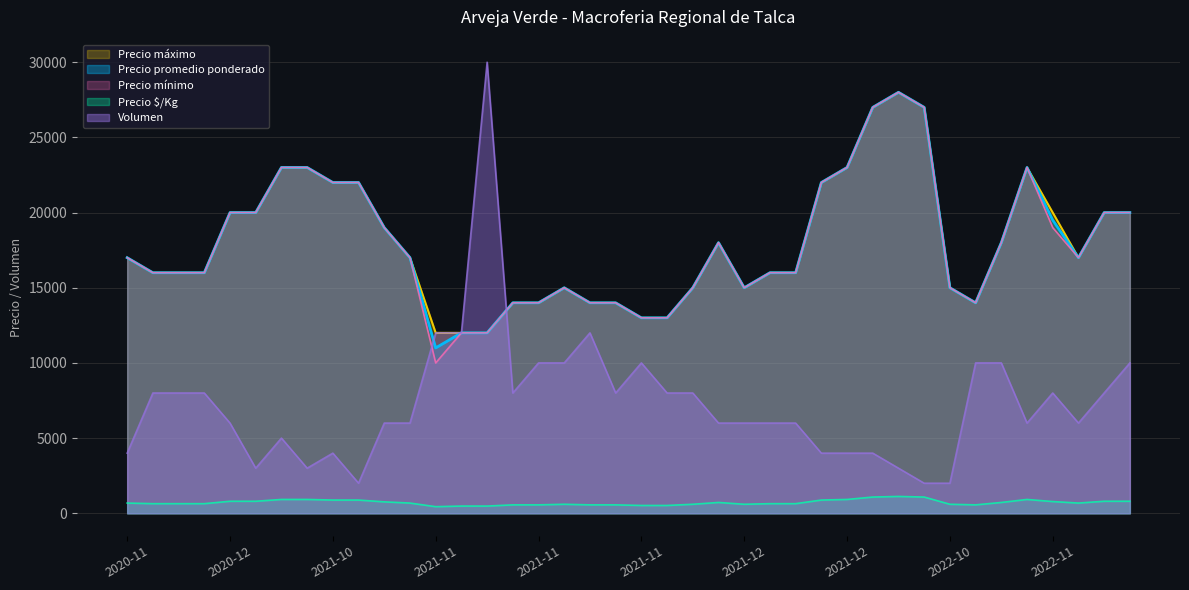

At which category does Precio máximo reach its first local valley?

2021-11-09